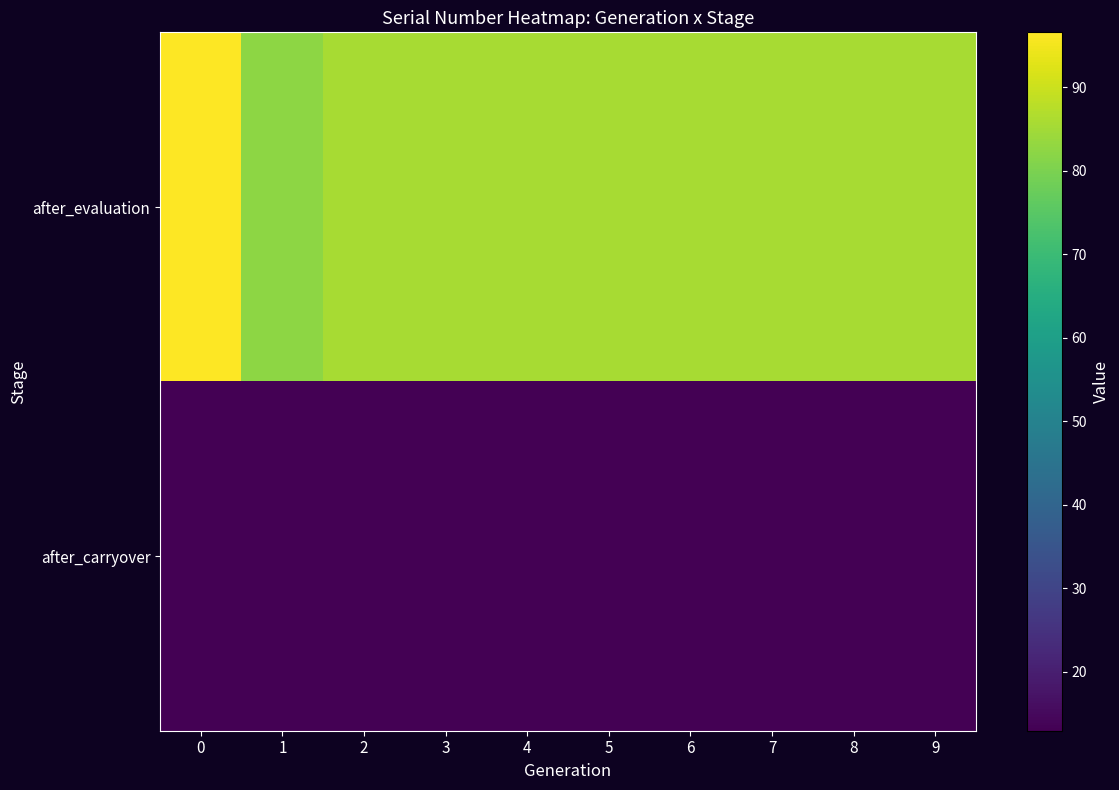

Reading left to right, extract all data points from this chart.

after_evaluation: 0=96.6	1=82.5	2=85.5	3=85.5	4=85.5	5=85.5	6=85.5	7=85.5	8=85.5	9=85.5
after_carryover: 0=12.9	1=12.9	2=12.9	3=12.9	4=12.9	5=12.9	6=12.9	7=12.9	8=12.9	9=12.9